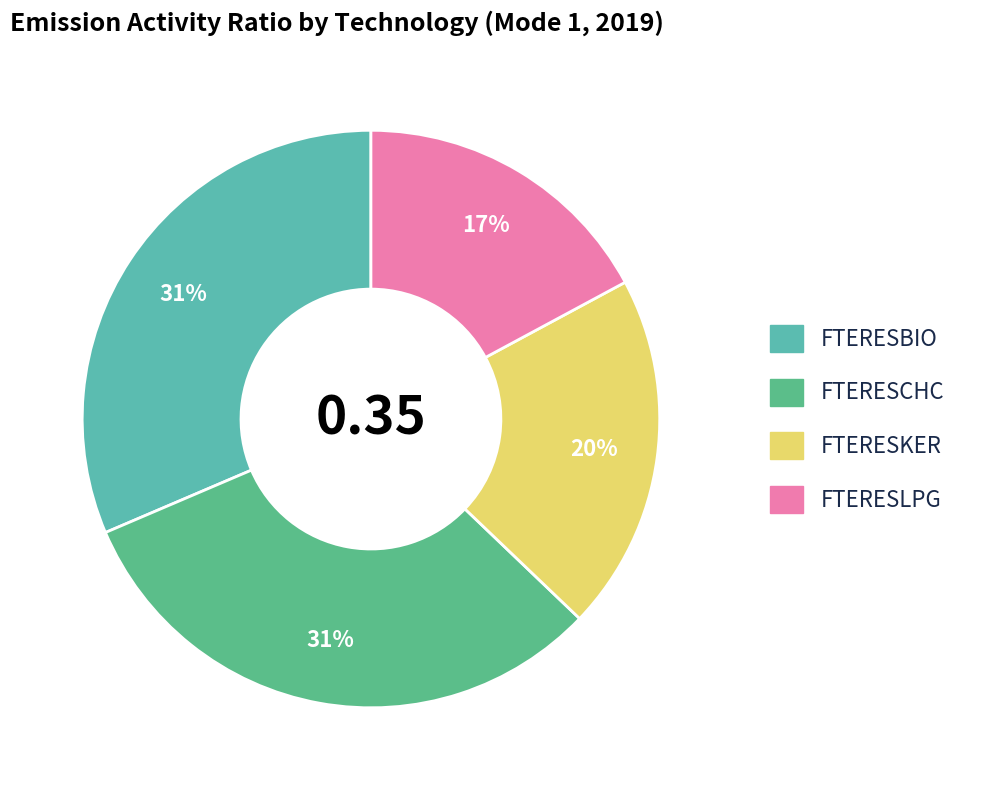

Between FTERESLPG and FTERESBIO, which is larger?

FTERESBIO